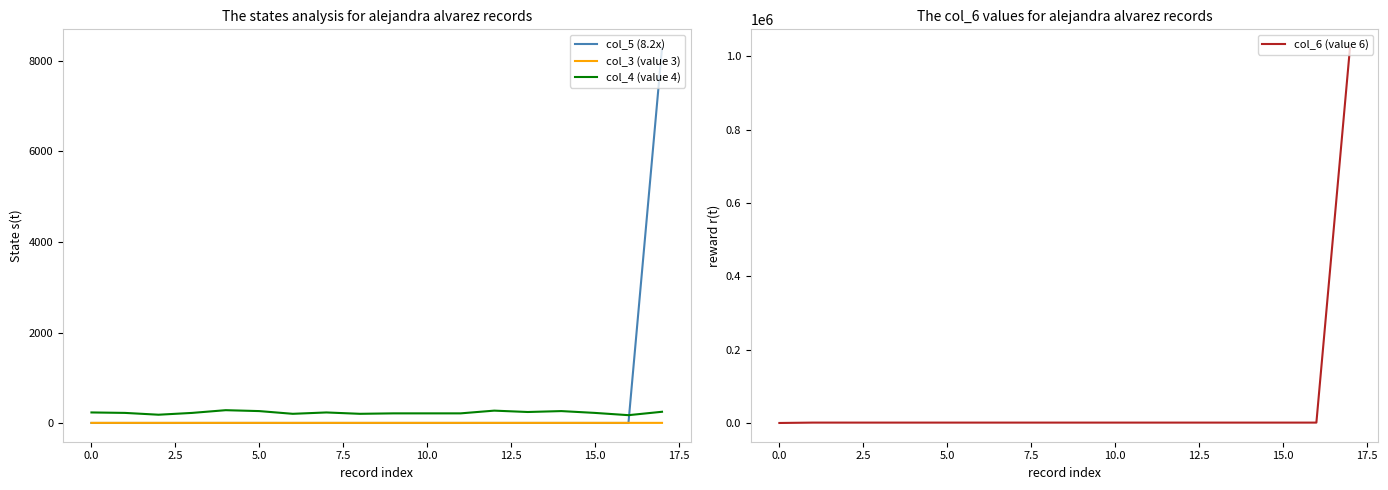

What is the maximum value for col_4 (value 4)?

290.0